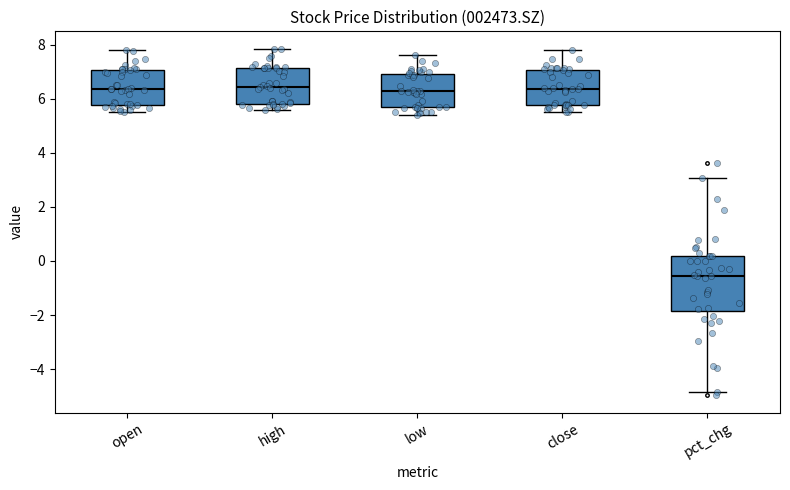

Reading left to right, read every box against the y-axis: the position of its median line, the range the box covers, and the ends of its whiskers. The values are not printed on the chart, so give them approximately, as read against the axis.

open: median 6.4, box 5.8 to 7.0, whiskers 5.6 to 7.8
high: median 6.4, box 5.8 to 7.2, whiskers 5.6 to 7.8
low: median 6.2, box 5.6 to 7.0, whiskers 5.4 to 7.6
close: median 6.4, box 5.8 to 7.0, whiskers 5.6 to 7.8
pct_chg: median -0.6, box -1.8 to 0.2, whiskers -4.8 to 3.0